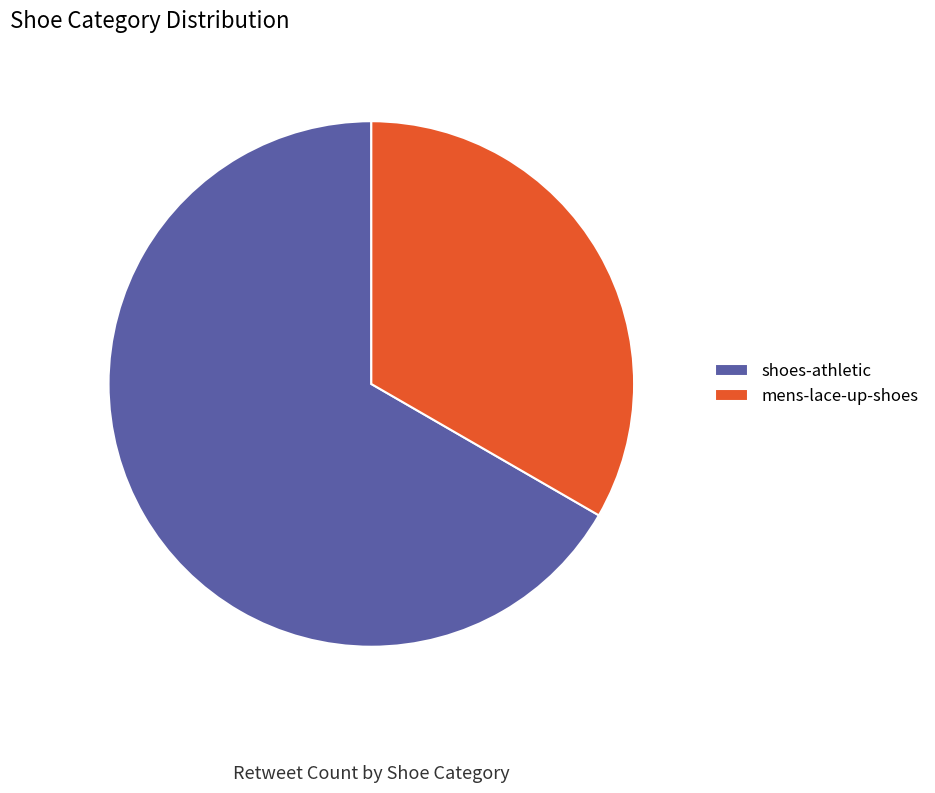

Which category has the smallest portion of the pie?

mens-lace-up-shoes